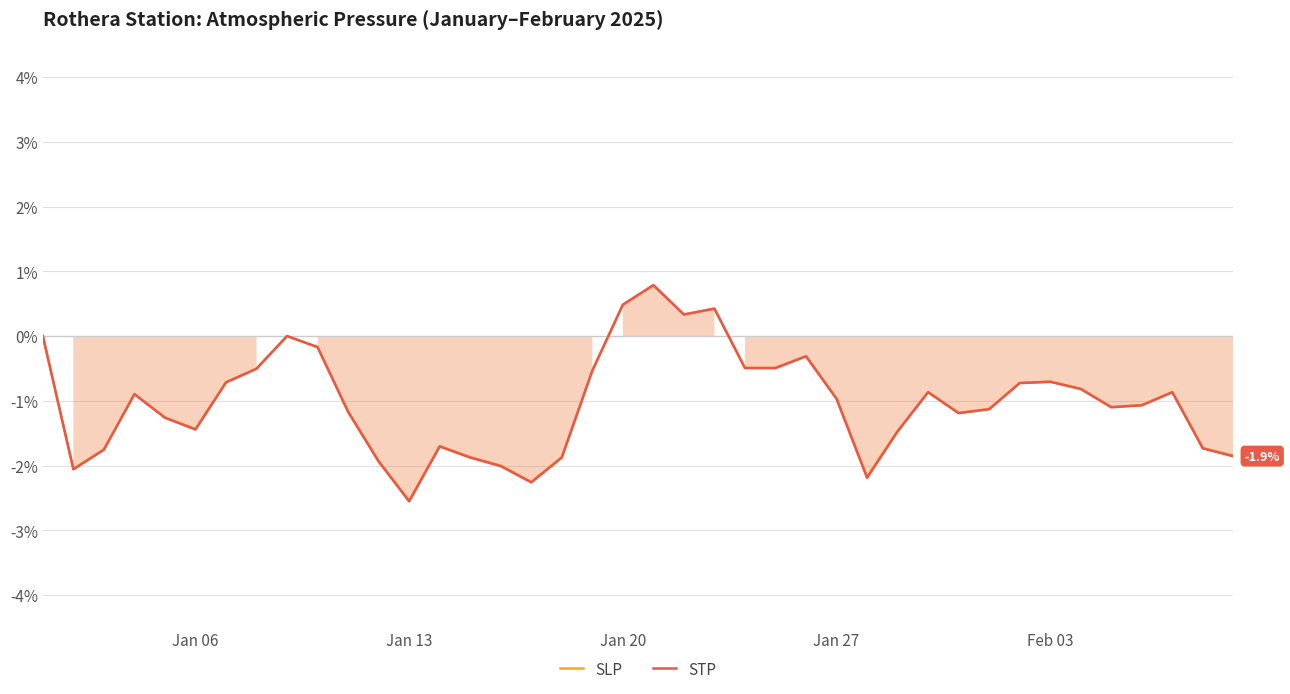

At how many categories does at least one series exceed 0?

4